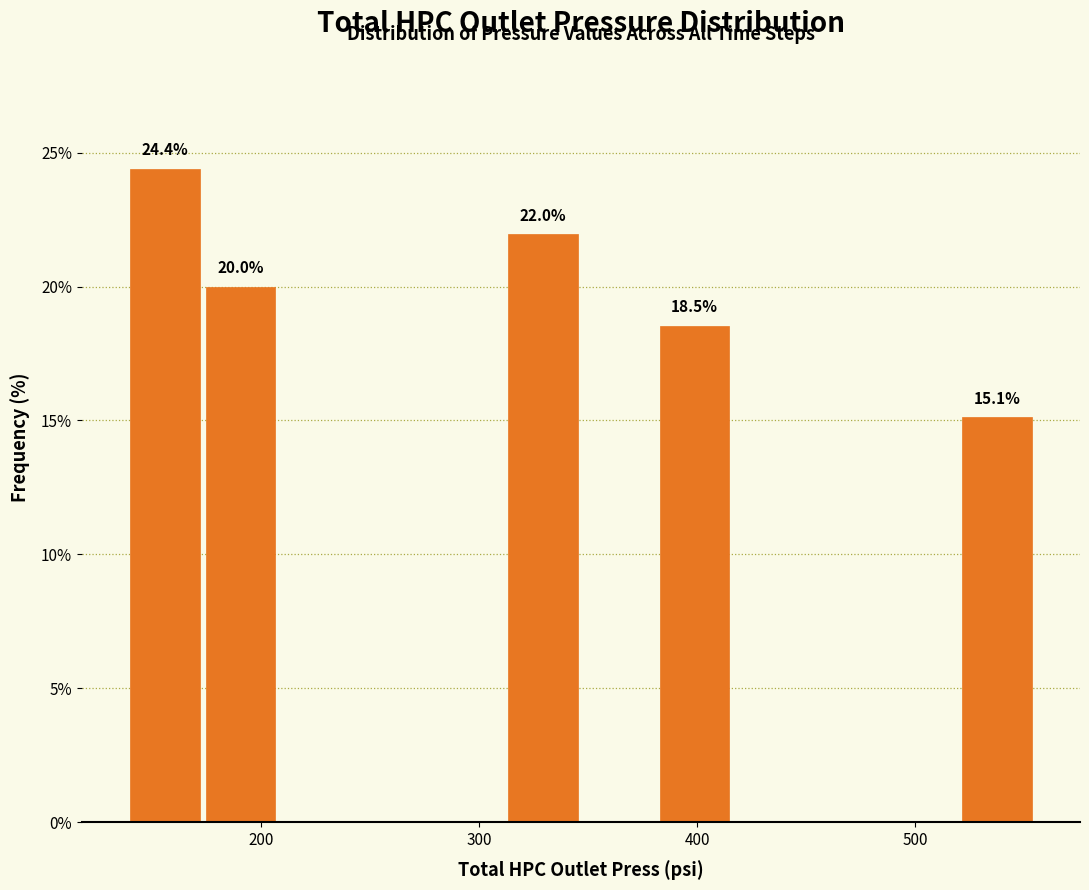

Read against the x-axis, roughly where is the centre of the tallest bar?

160